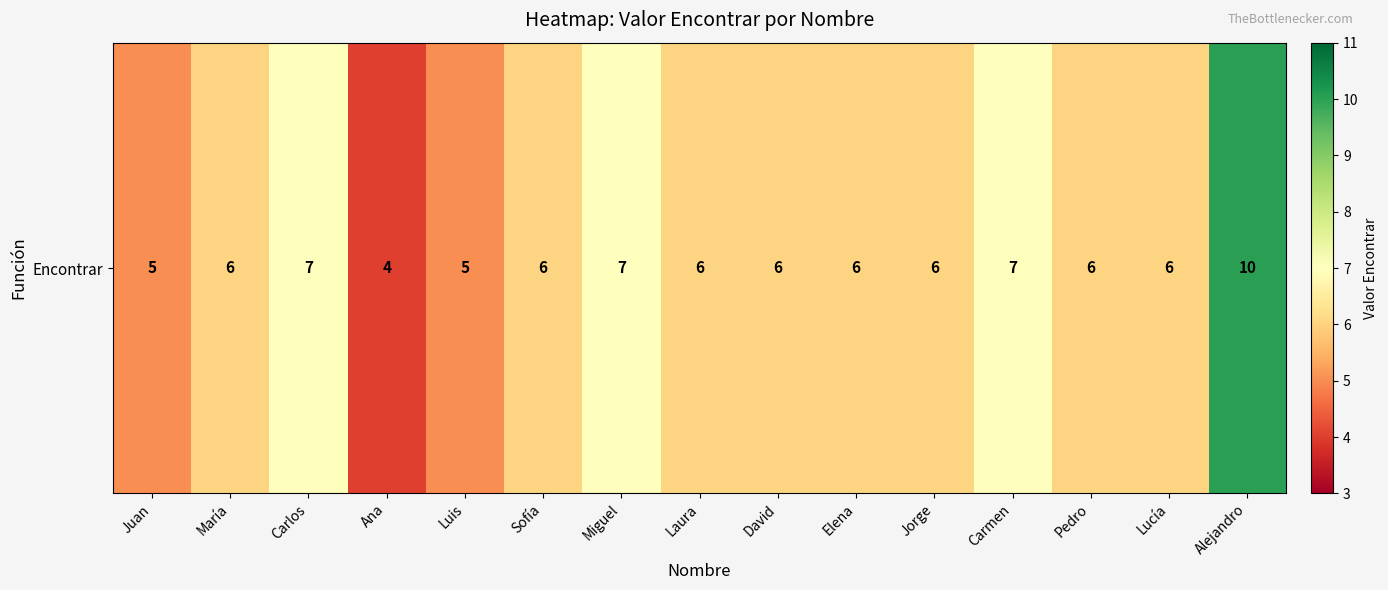

Rank the categories by value from highest to lowest.

Alejandro, Carlos, Miguel, Carmen, María, Sofía, Laura, David, Elena, Jorge, Pedro, Lucía, Juan, Luis, Ana